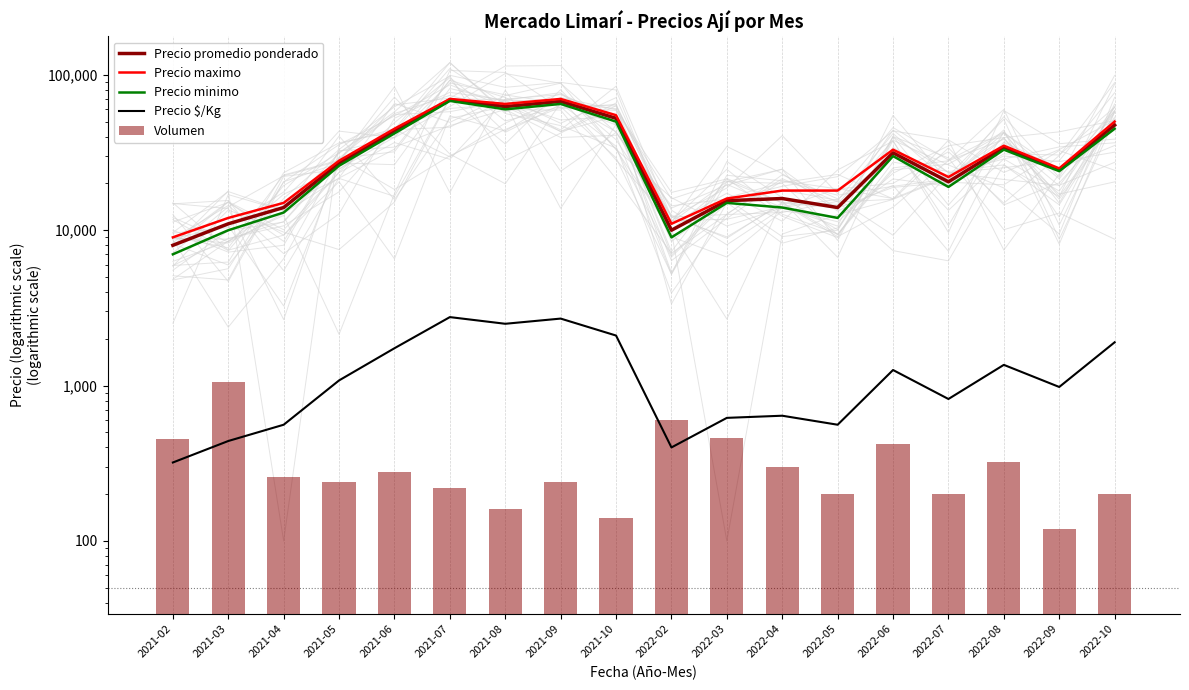

What is the total value across all series at 2022-05?

44760